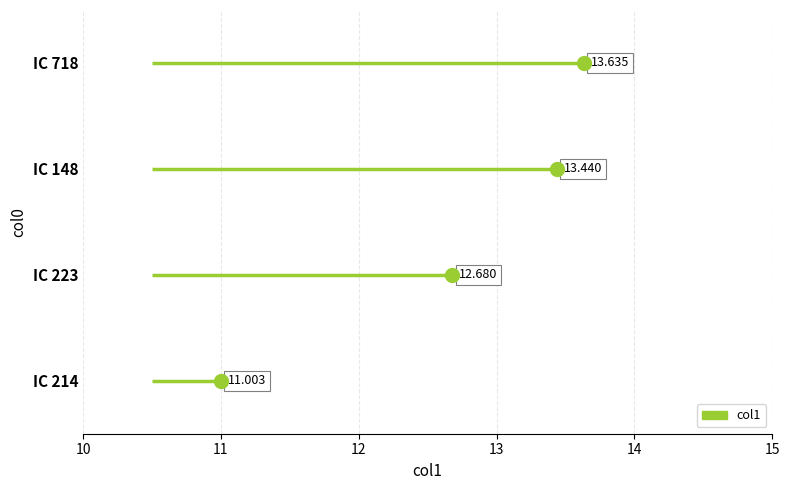

Reading left to right, transcribe all the data shown in this chart.

IC 148=13.4	IC 223=12.7	IC 214=11.0	IC 718=13.6